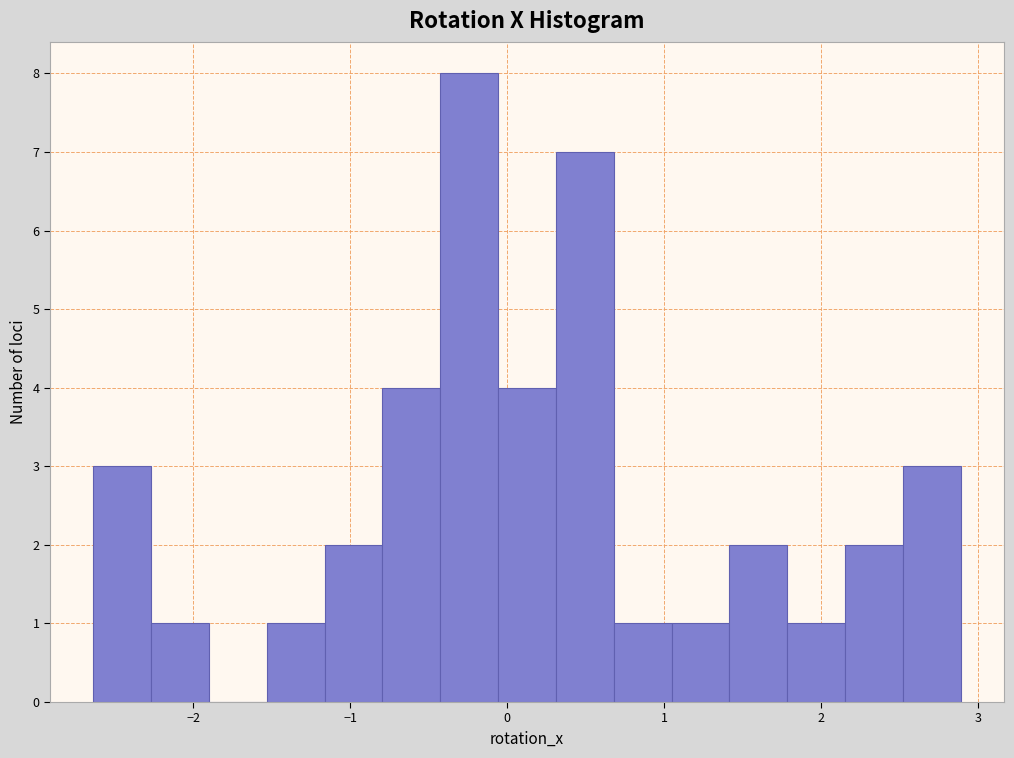

Read against the x-axis, roughly where is the centre of the tallest bar?

-0.2